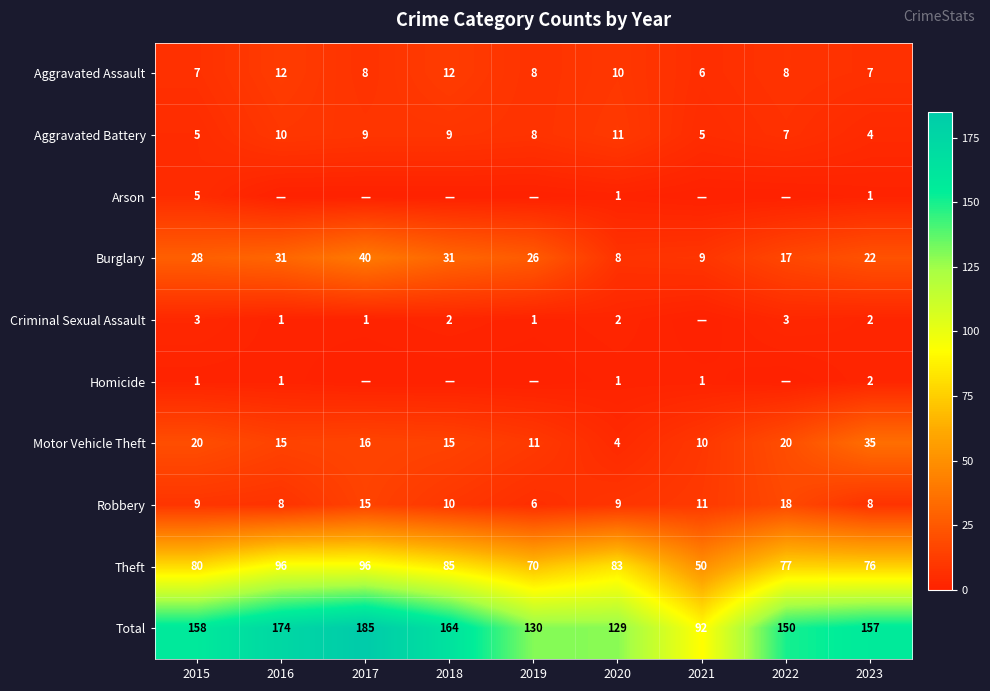

Between 2015 and 2023, which series saw the biggest shift?

Motor Vehicle Theft